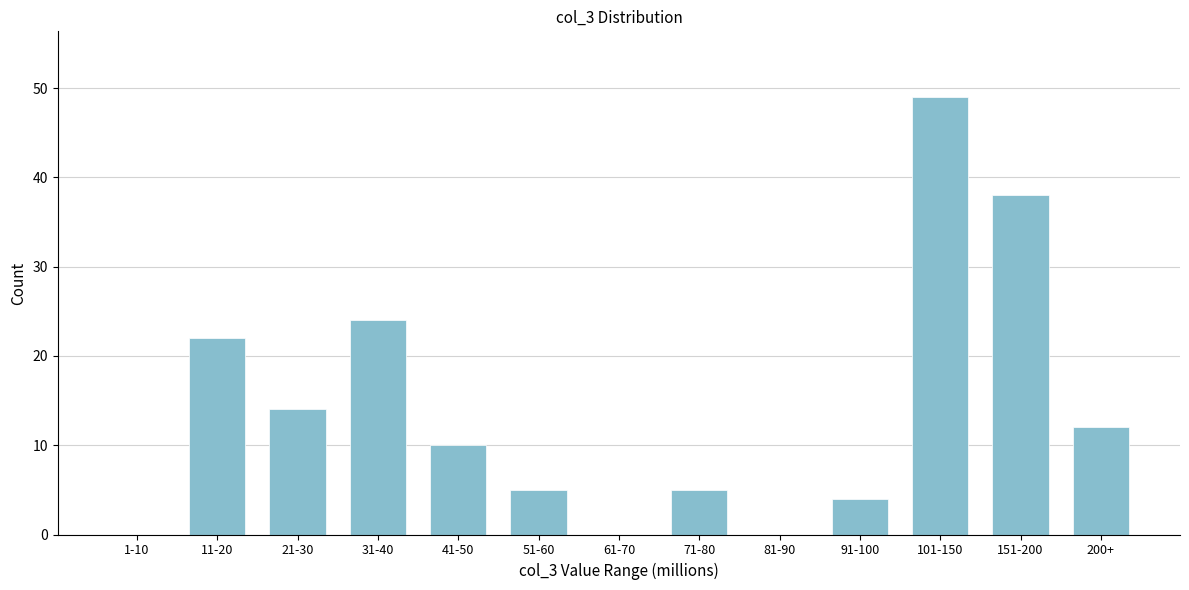

Reading left to right, transcribe all the data shown in this chart.

1-10=0	11-20=22	21-30=14	31-40=24	41-50=10	51-60=5	61-70=0	71-80=5	81-90=0	91-100=4	101-150=49	151-200=38	200+=12